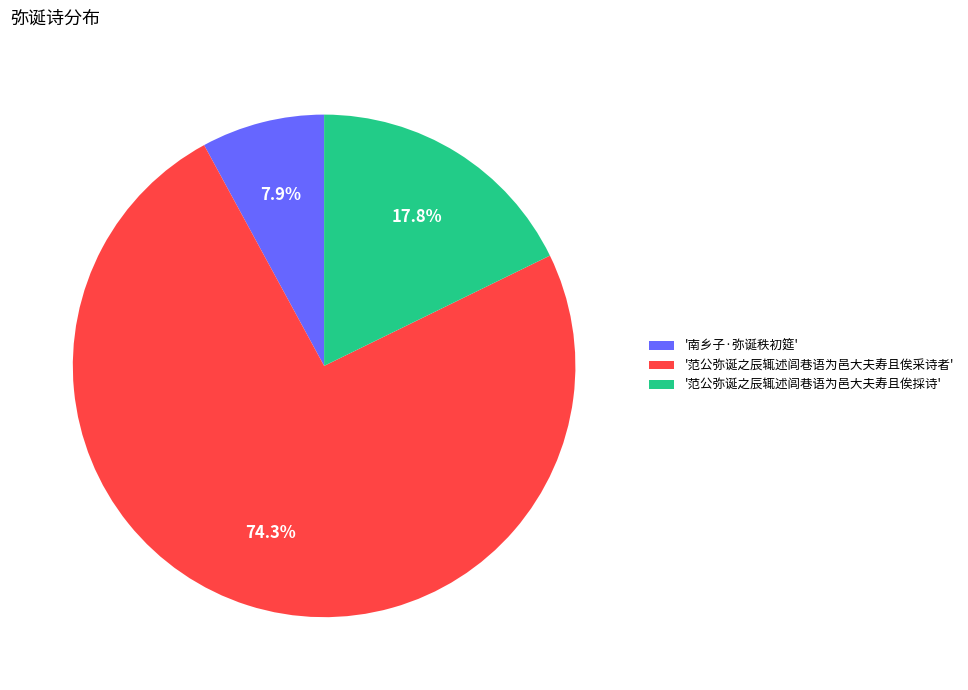

Rank the categories by value from highest to lowest.

'范公弥诞之辰辄述闾巷语为邑大夫寿且俟采诗者', '范公弥诞之辰辄述闾巷语为邑大夫寿且俟採诗', '南乡子·弥诞秩初筵'